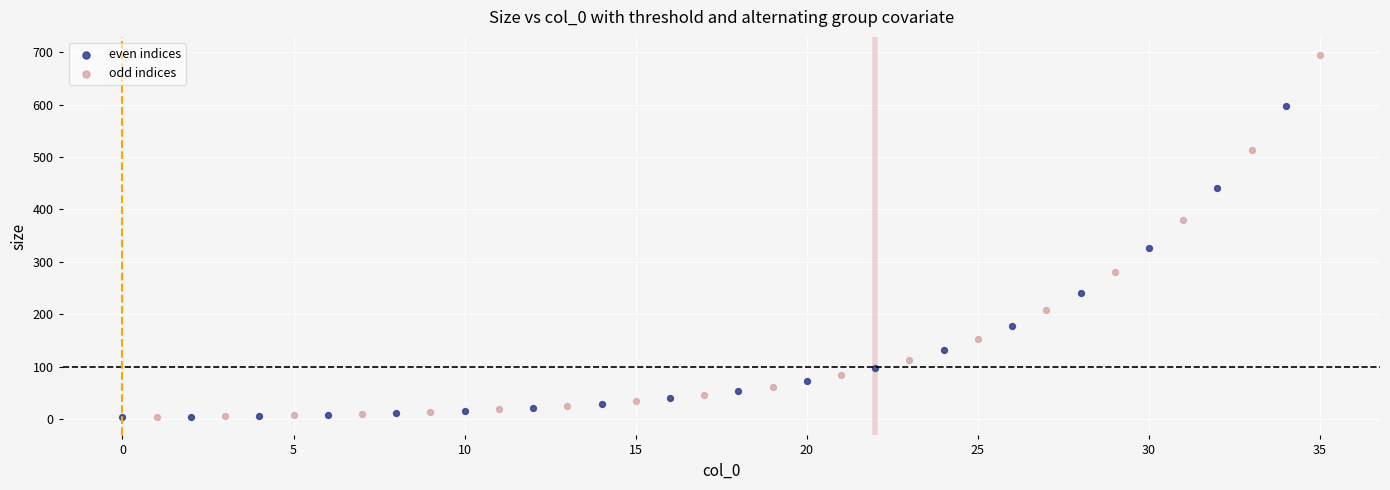

Which series contains the highest Y value?

odd indices